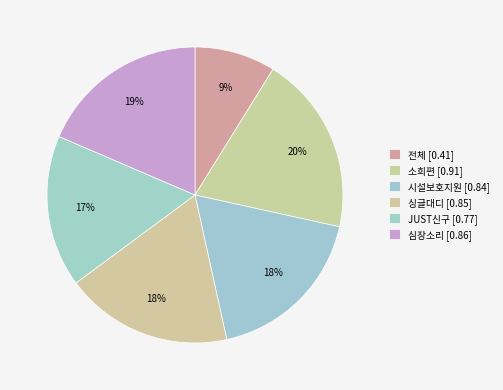

Count the number of slices in the pie.

6